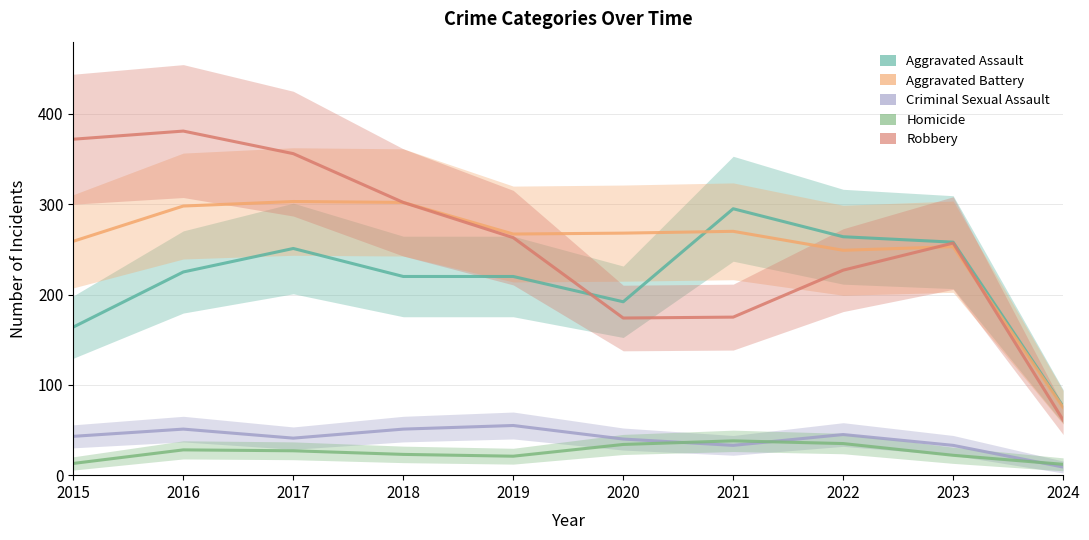

Is it true that Criminal Sexual Assault equals 5 at 2024?

False